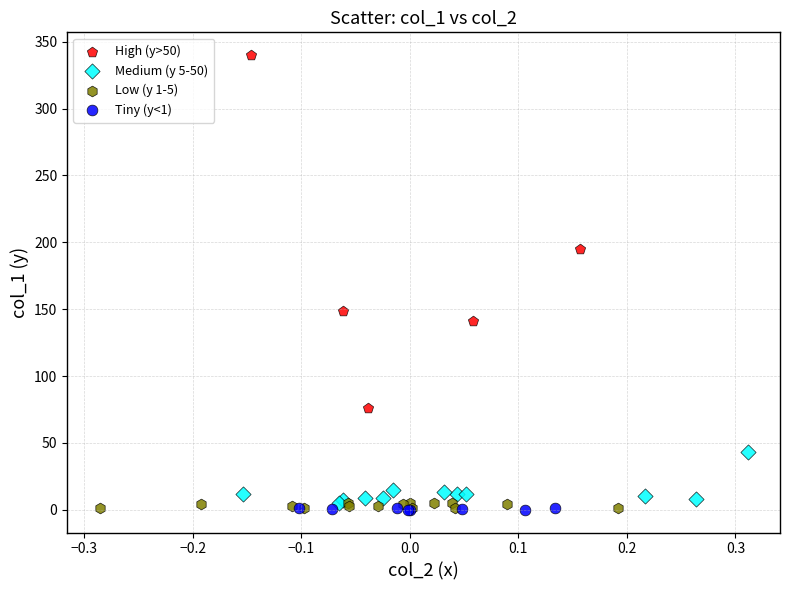

Which series reaches the maximum Y coordinate?

High (y>50)